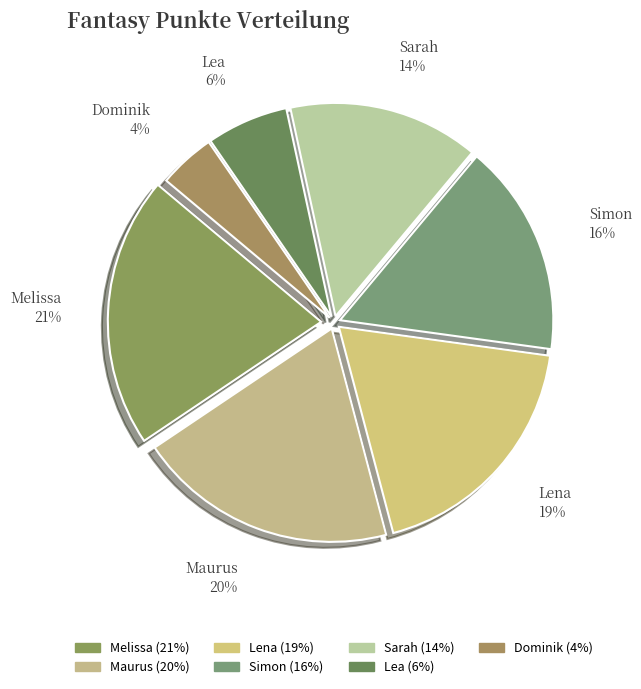

The Lena slice represents 19% of the pie. True or false?

True